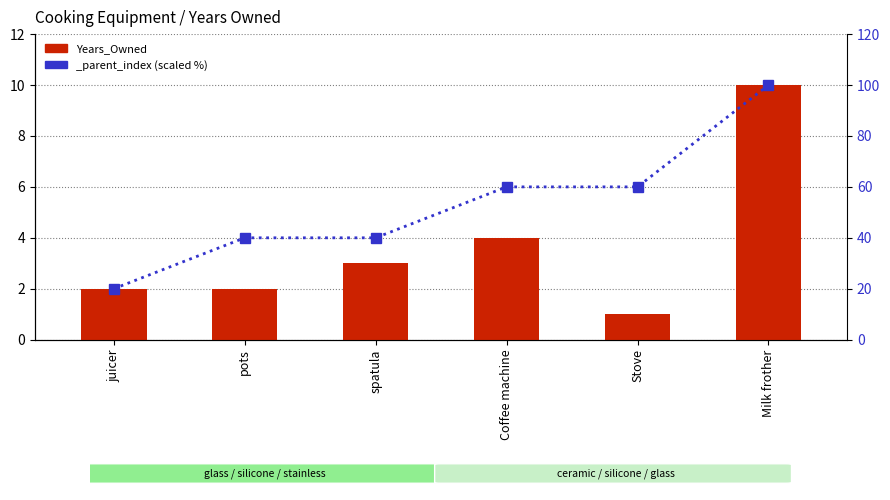

The value at spatula is 4. True or false?

False